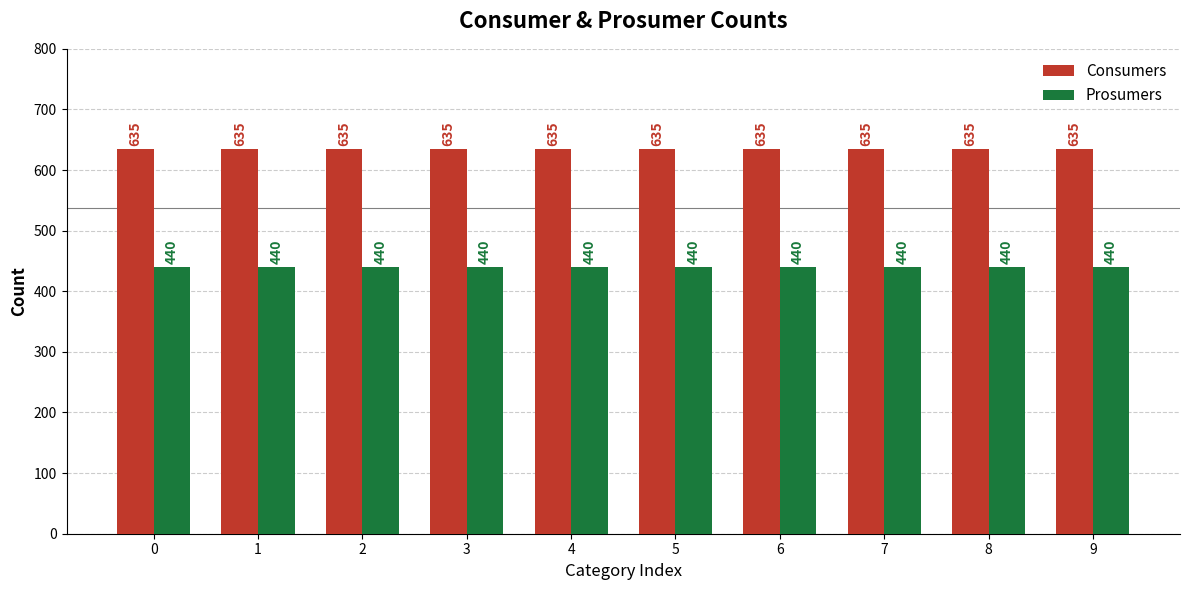

Reading right to left, extract all data points from this chart.

Consumers: 635	635	635	635	635	635	635	635	635	635
Prosumers: 440	440	440	440	440	440	440	440	440	440